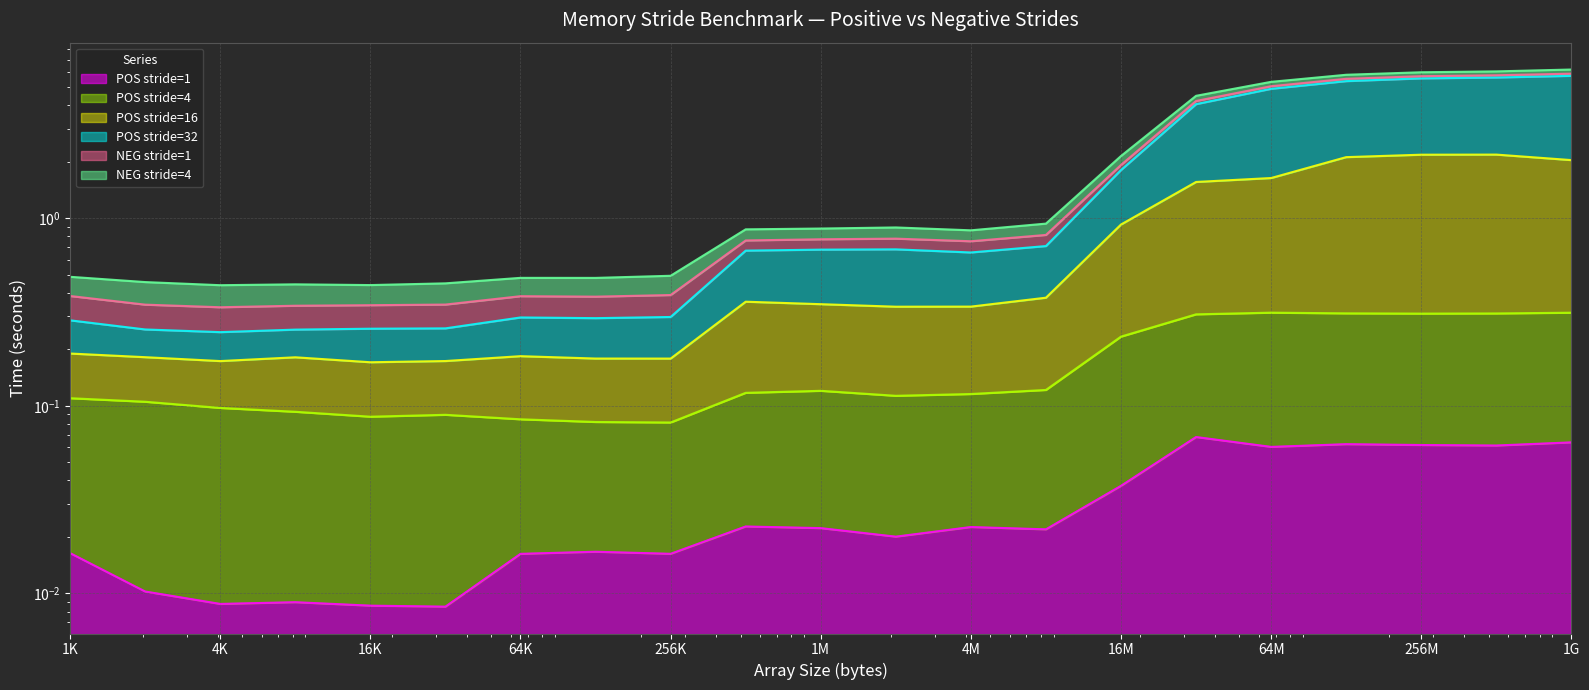

The value of POS stride=1 at 524288 is 0.0. True or false?

True